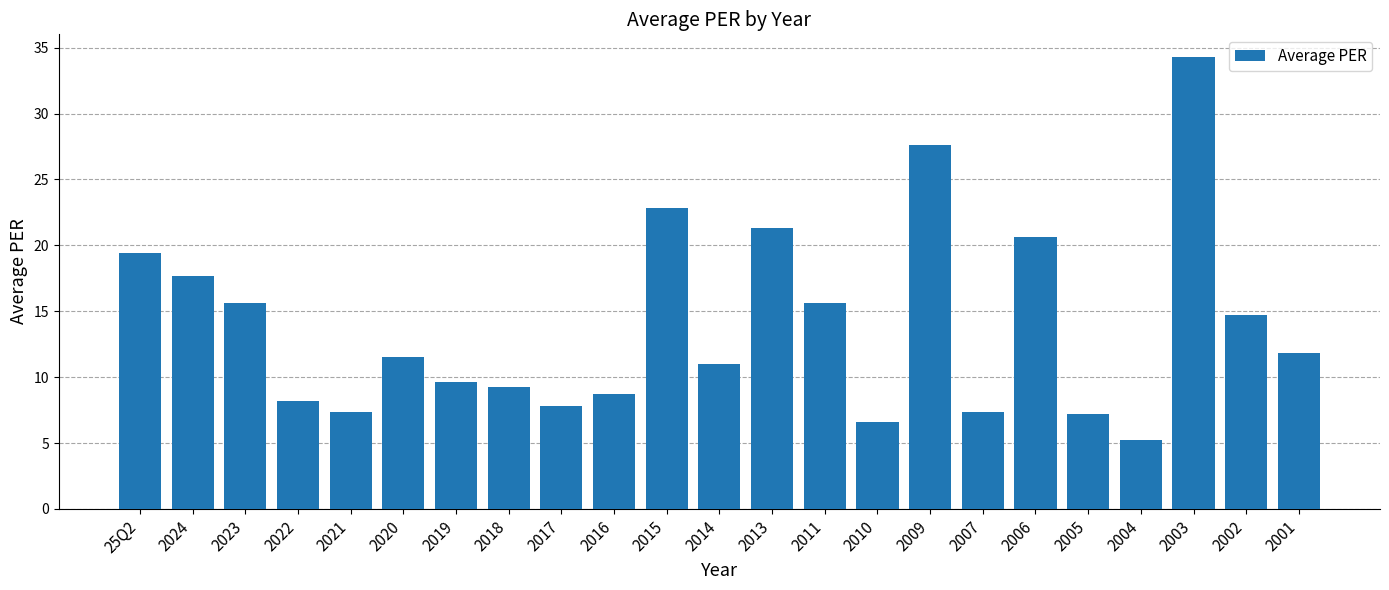

What is the average value?

14.0